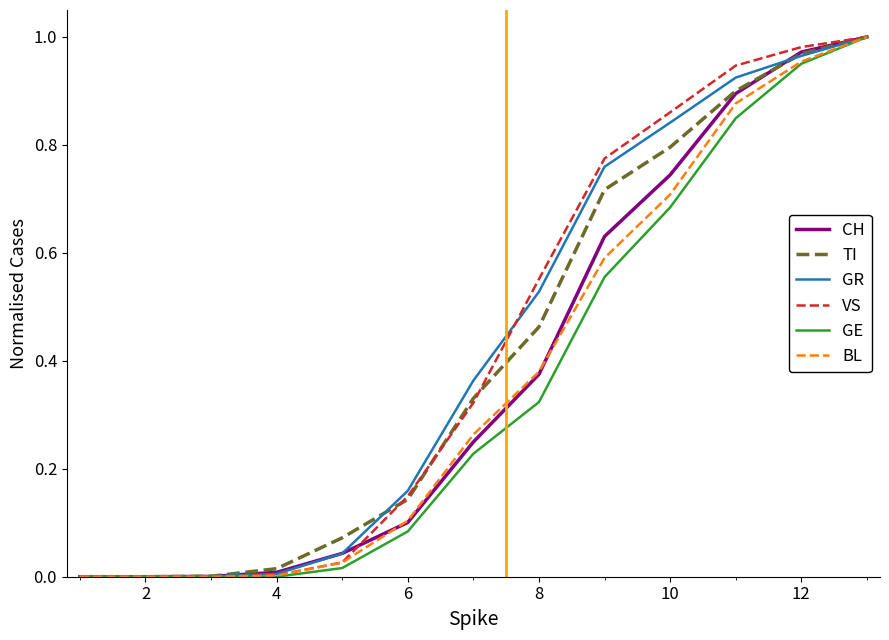

Which series has the widest spread of values?

CH